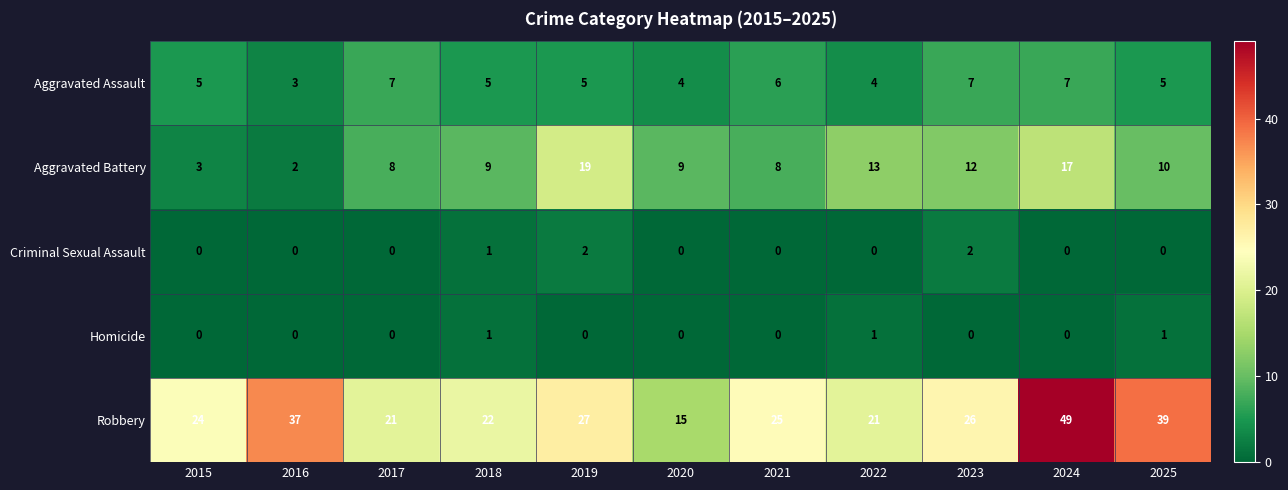

At how many categories does at least one series exceed 13?

11